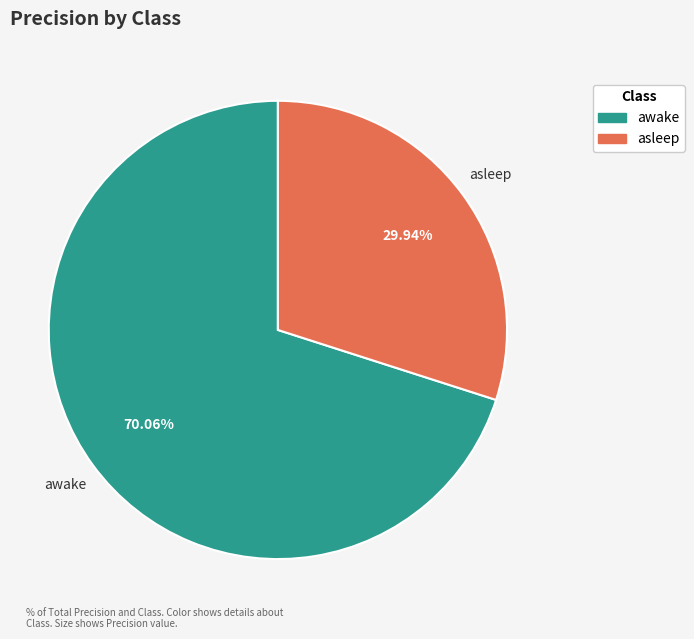

To the nearest percent, what is the difference between the awake and asleep slice percentages?

40%